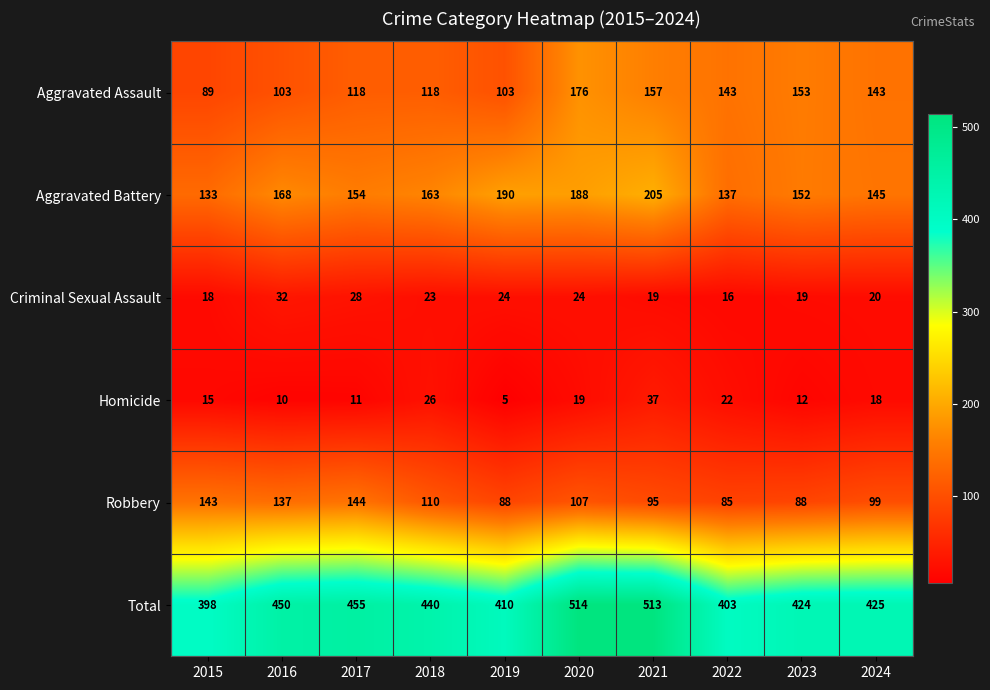

At 2022, list the series in order from largest to smallest.

Total, Aggravated Assault, Aggravated Battery, Robbery, Homicide, Criminal Sexual Assault